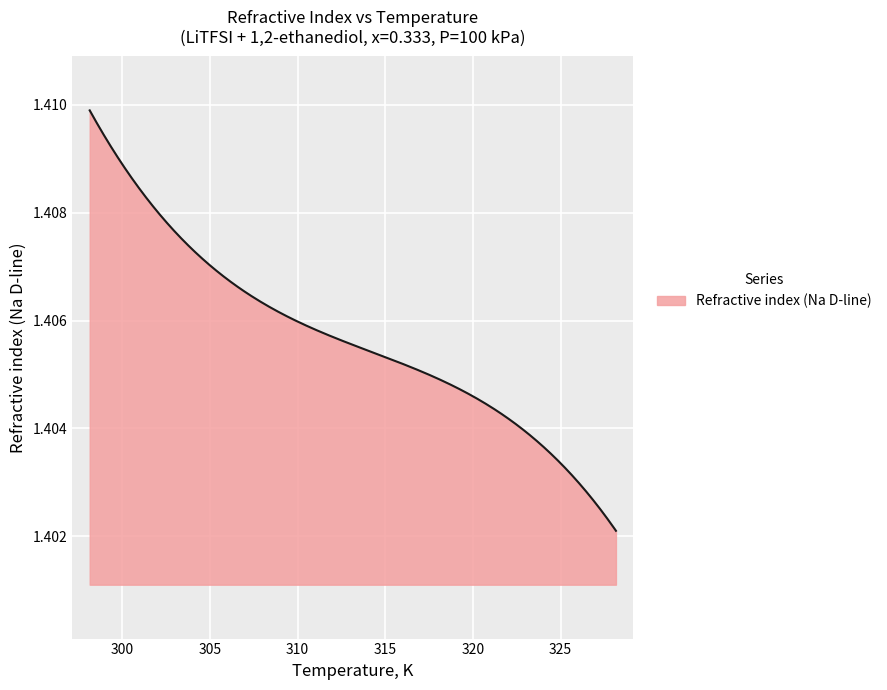

Does the chart have visible grid lines?

Yes